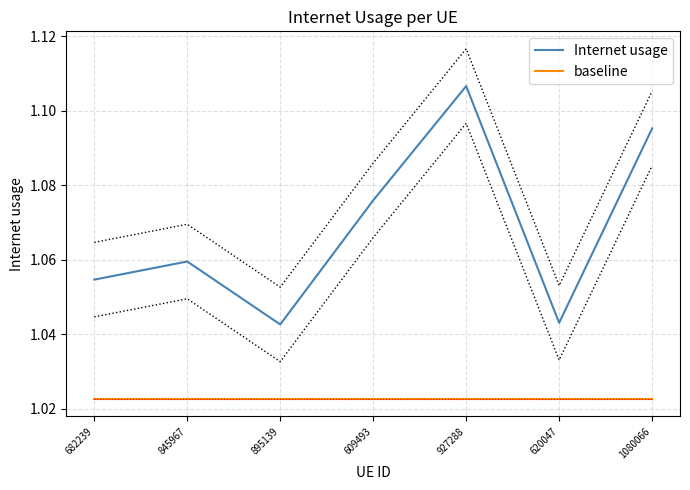

What position from the right is 682239?

7